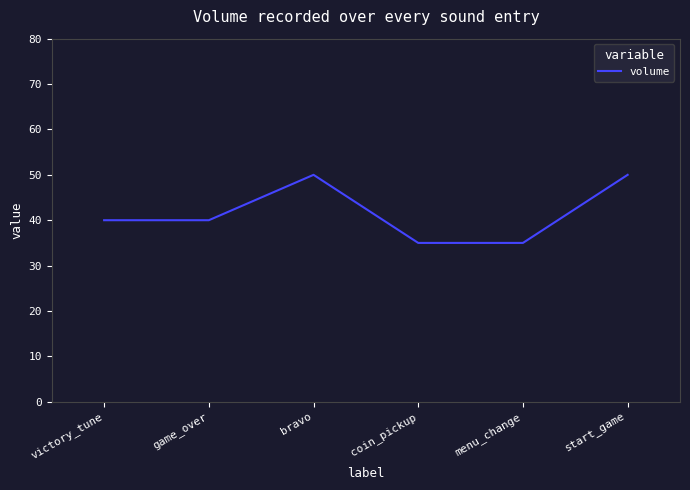

What is the difference between the maximum and second lowest values?

15